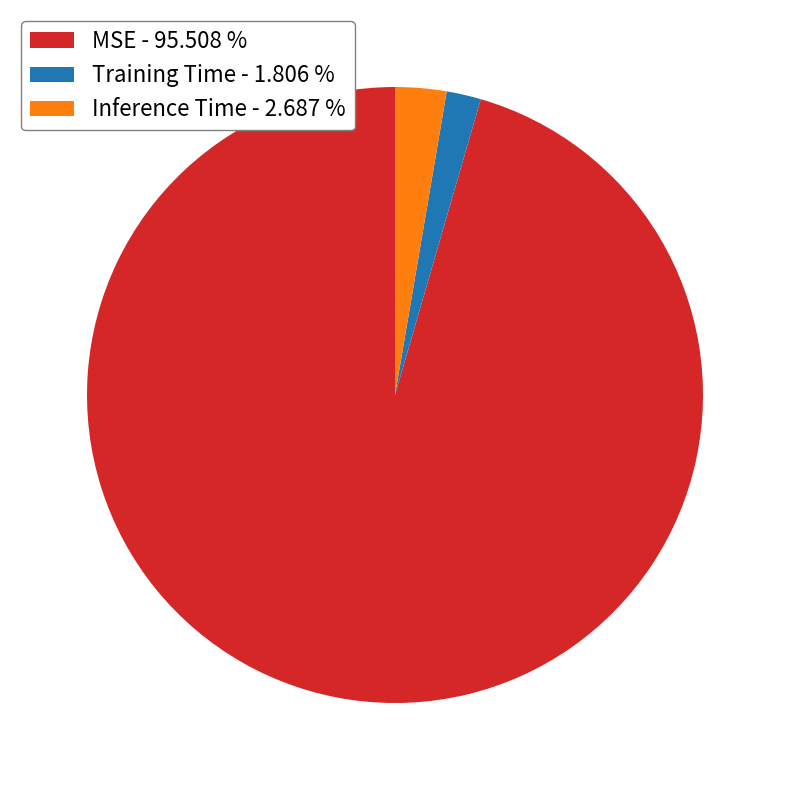

Rank the categories by value from lowest to highest.

Training Time, Inference Time, MSE